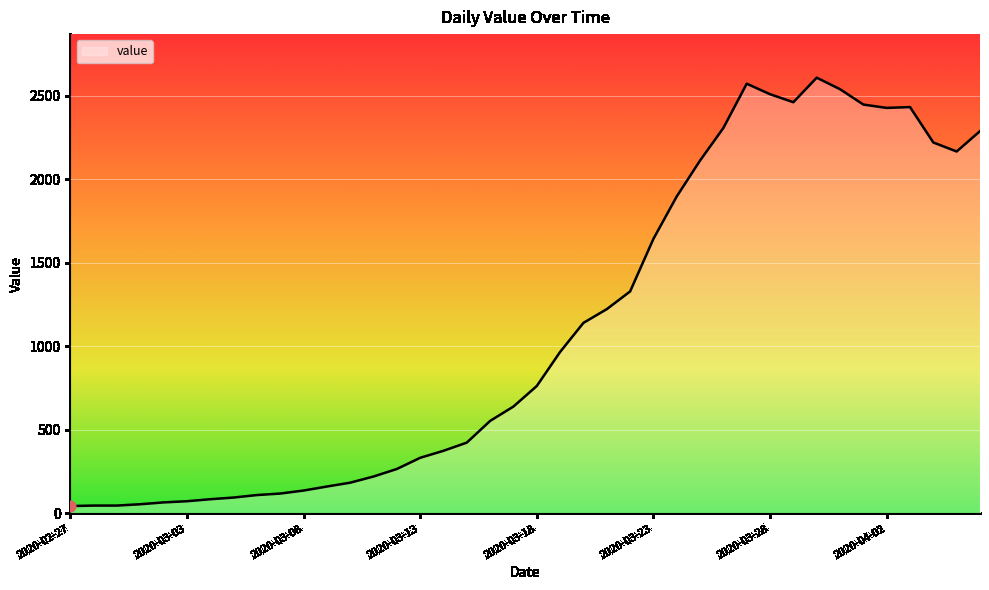

What is the maximum value shown in the chart?

2609